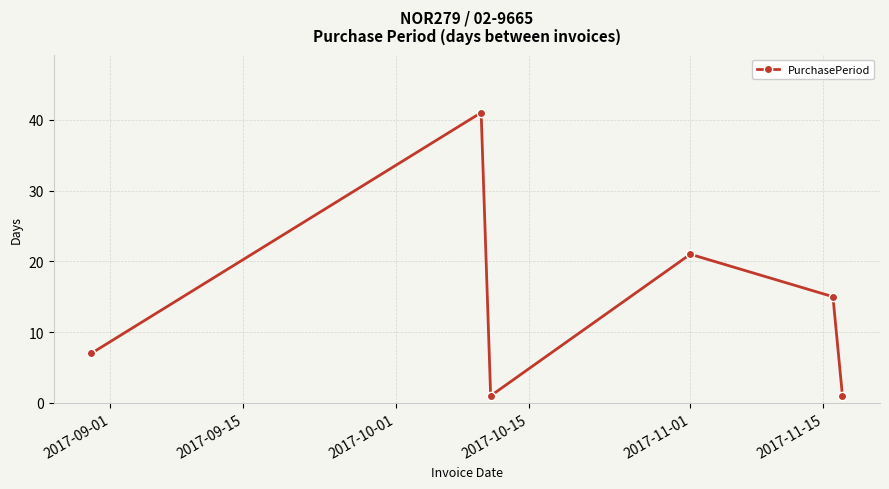

How many interior local valleys (lower than both neighbors) does the data have?

1